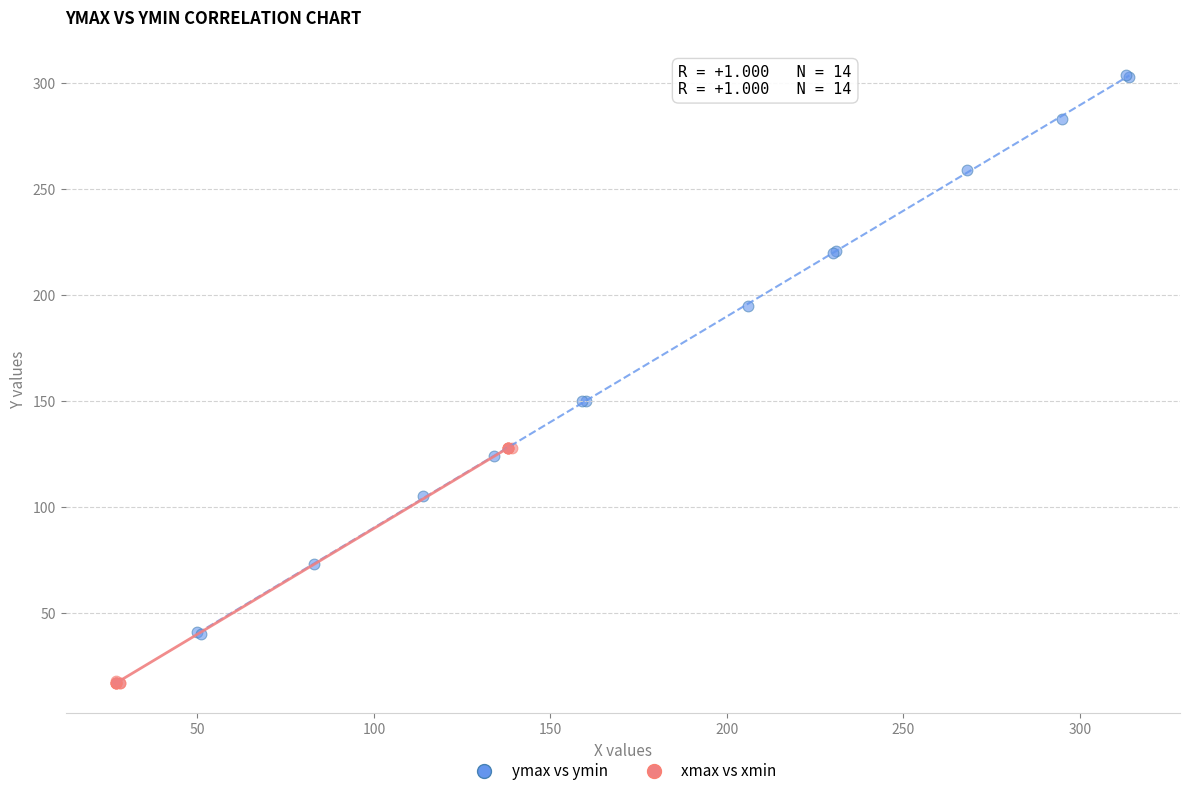

Which series has the largest Y range (max minus min)?

ymax vs ymin